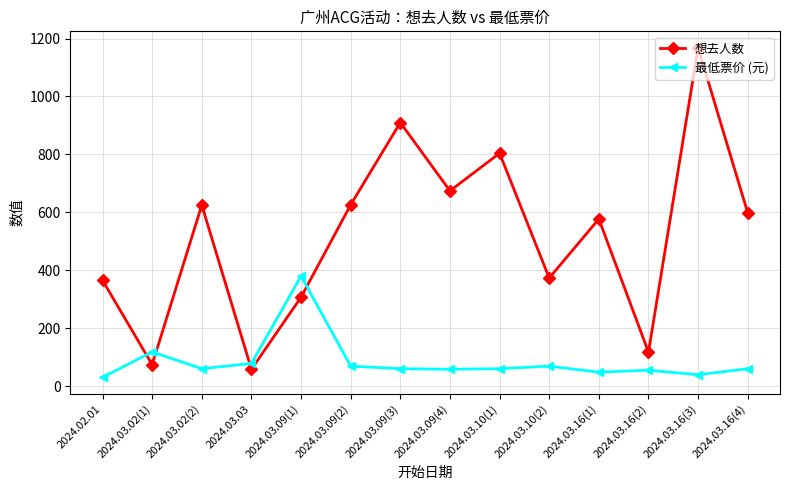

How many intersections are there between 最低票价 (元) and 想去人数?

4